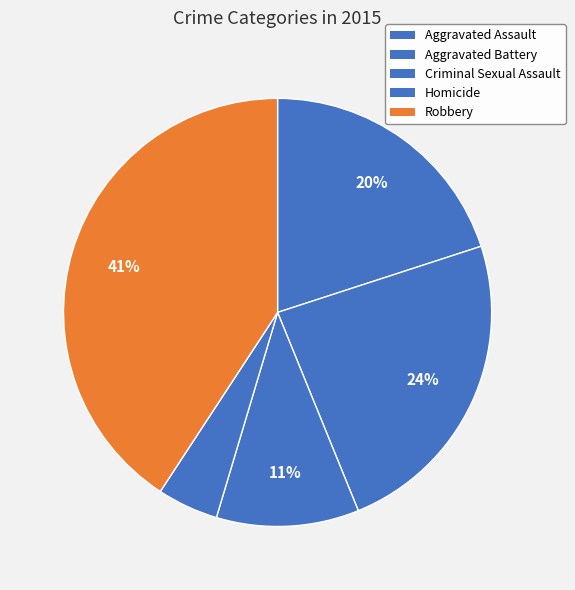

Combined, do Robbery and Aggravated Battery account for over 50%?

Yes